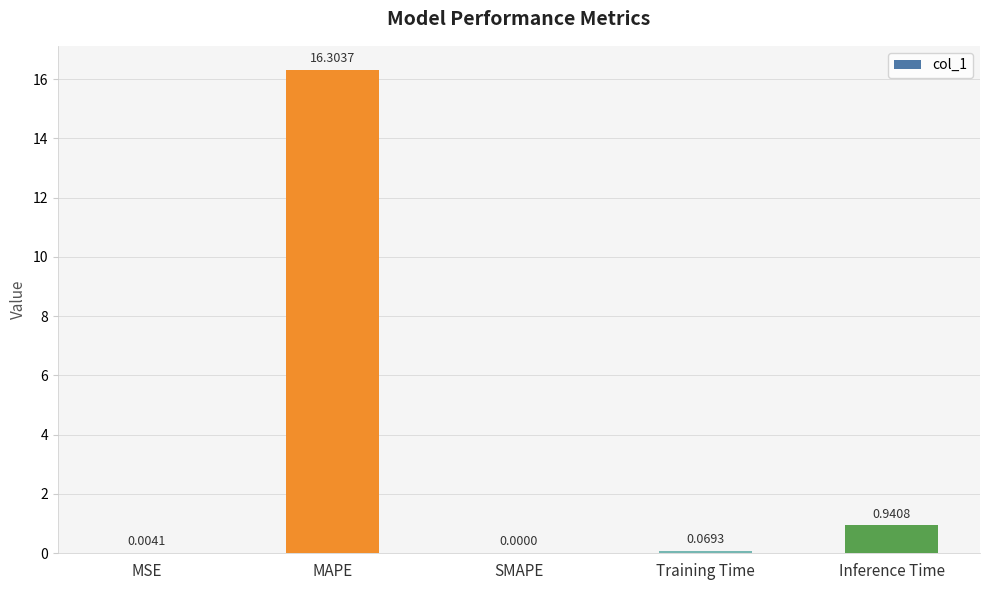

What is the change in value from Training Time to Inference Time?

+0.9